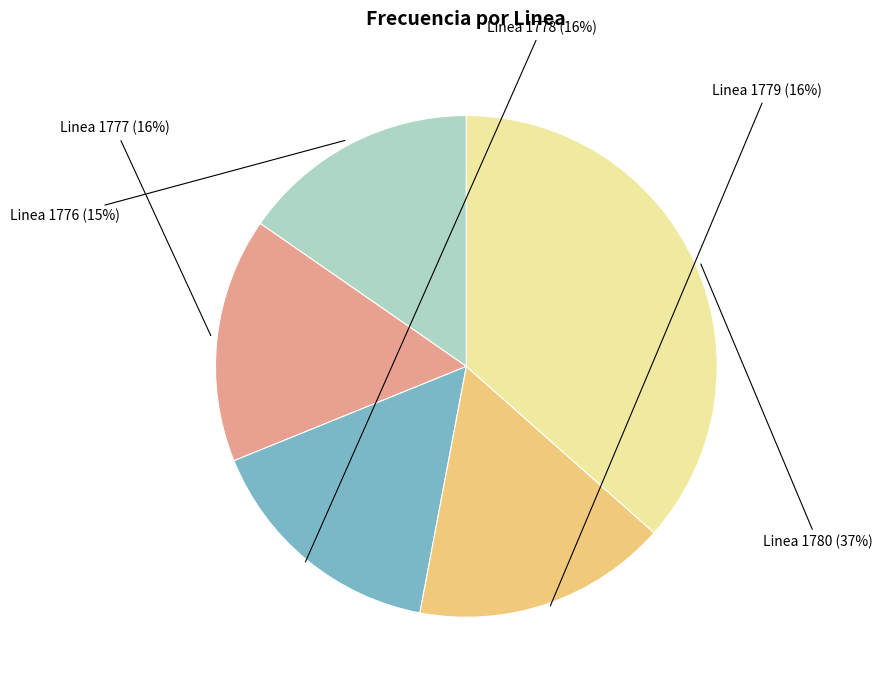

To the nearest percent, what is the average slice percentage?

20%